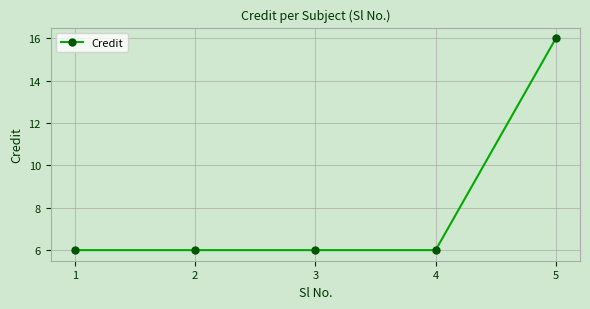

What is the value of the 5th point from the left?

16